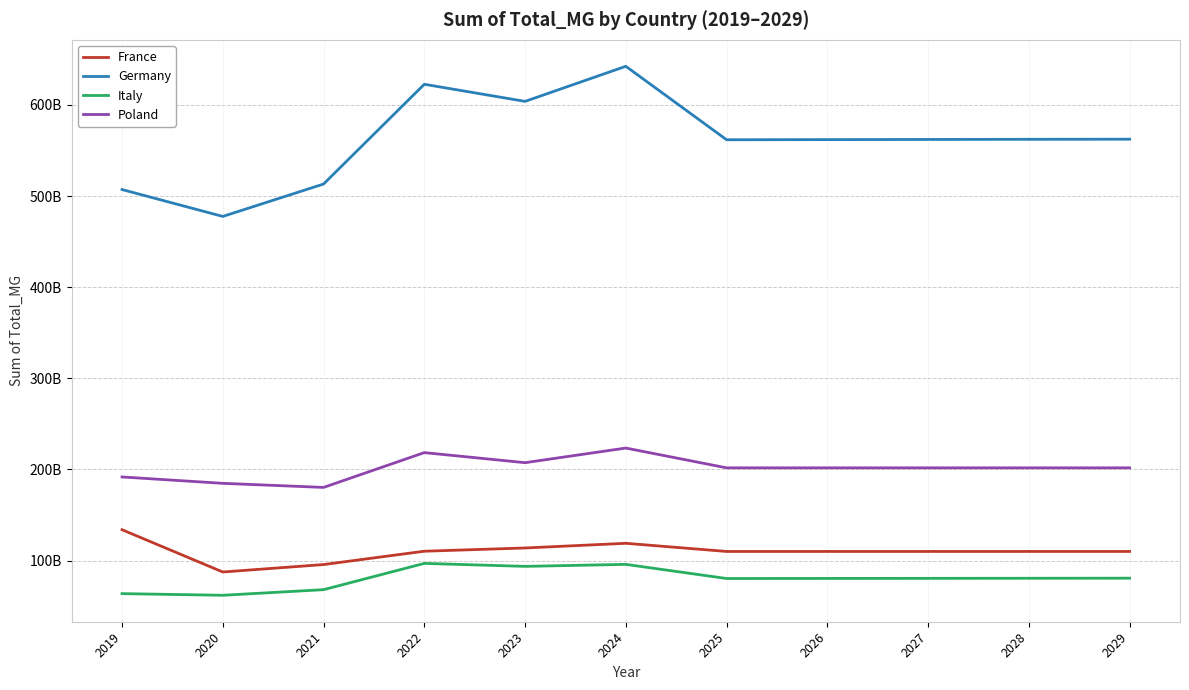

What are all the series names shown in the legend?

France, Germany, Italy, Poland